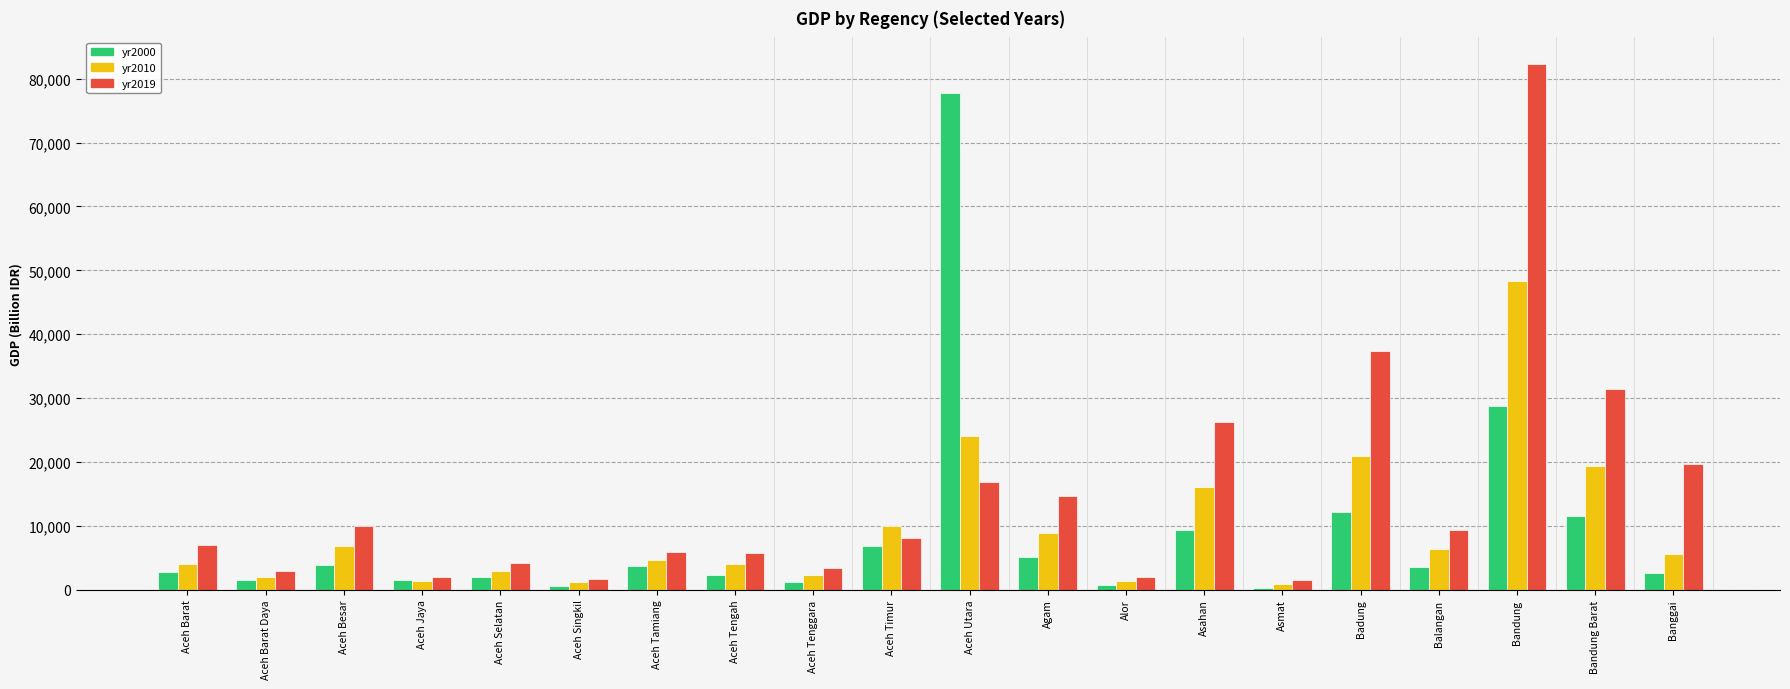

Are the bars grouped side by side (vs. stacked)?

Yes